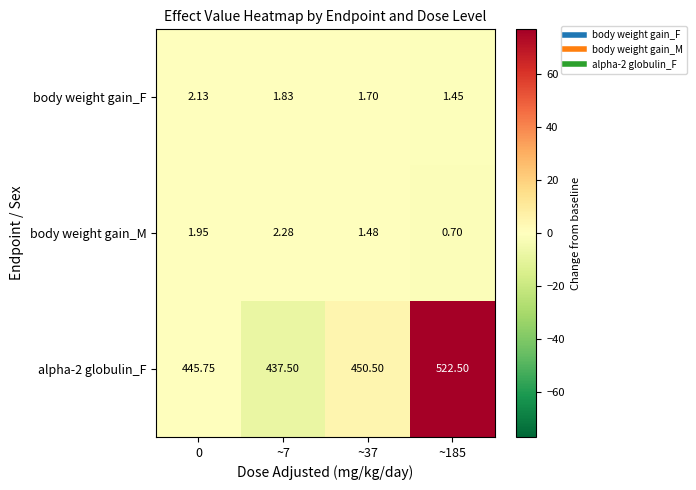

Which series has the largest total across all categories?

alpha-2 globulin_F